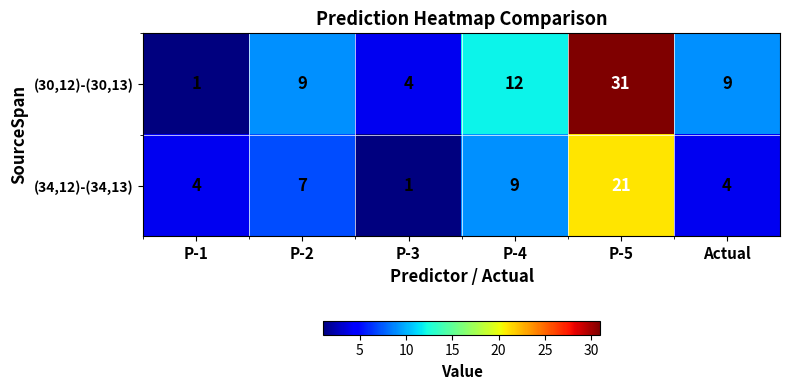

Which category has the lowest value in the (34,12)-(34,13) series?

P-3